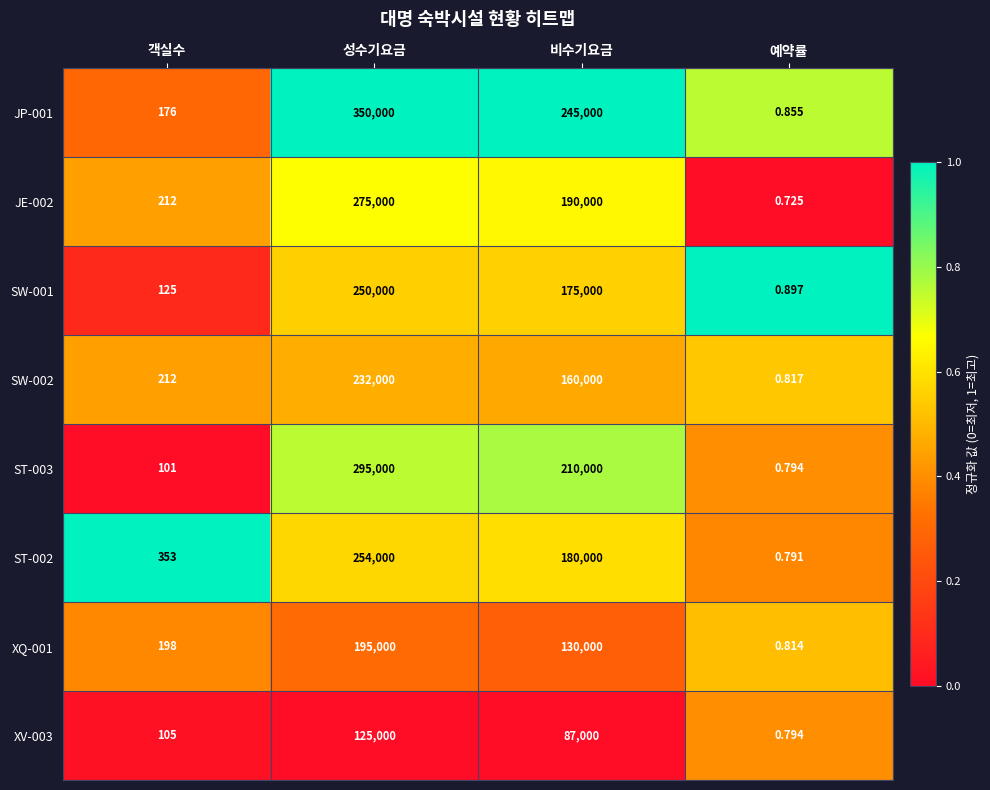

Is the value of ST-003 at 객실수 greater than the value of ST-002 at 성수기요금?

No